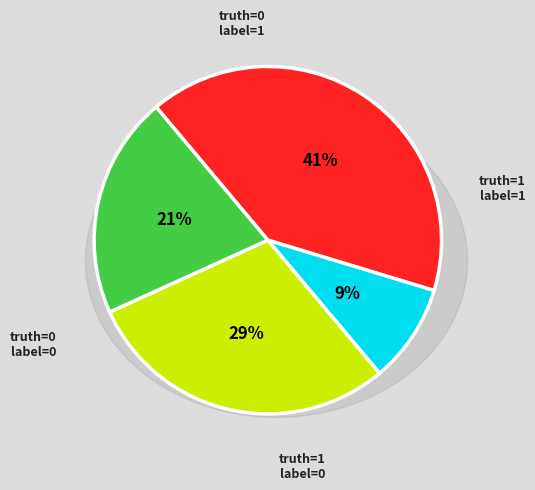

Do truth=1, label=1 and truth=1, label=0 together represent more than half of the pie?

No